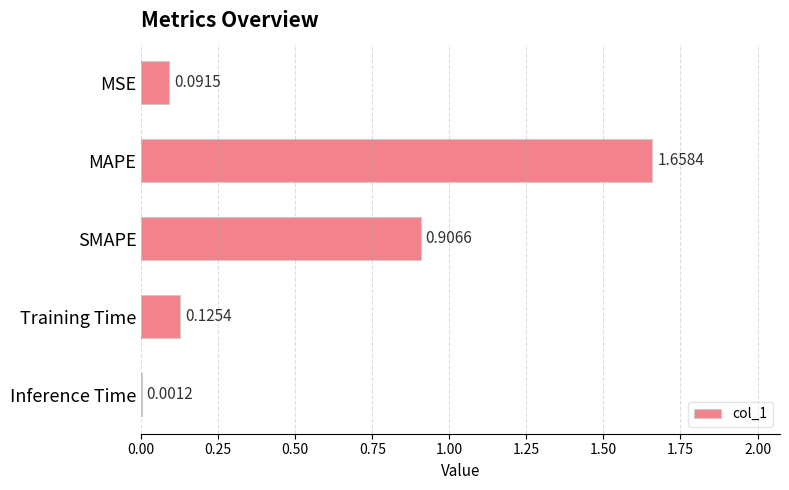

What is the sum of all values?

2.8